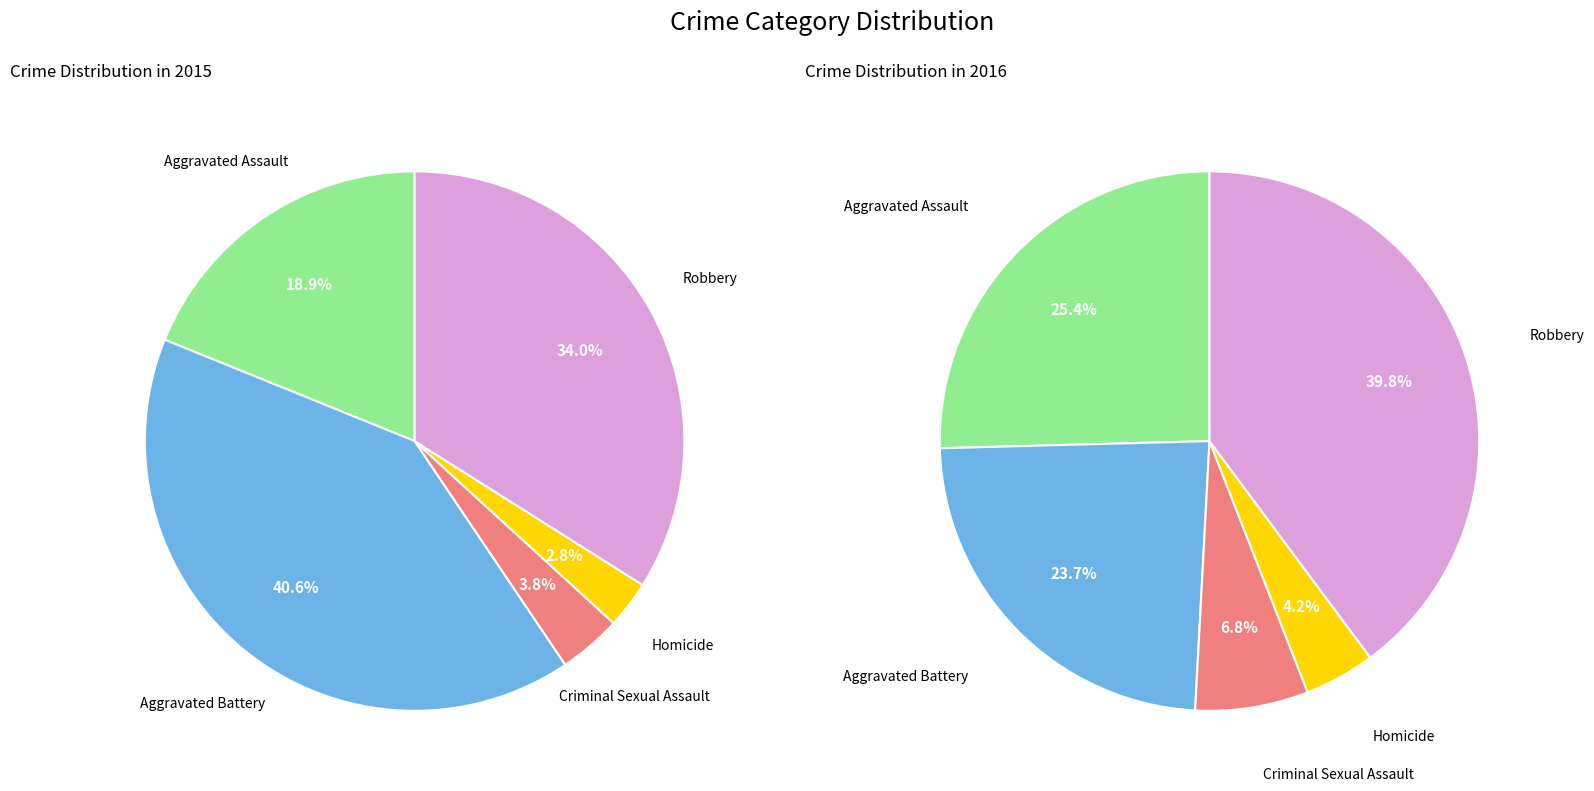

Does 3 represent more than half of the total?

No